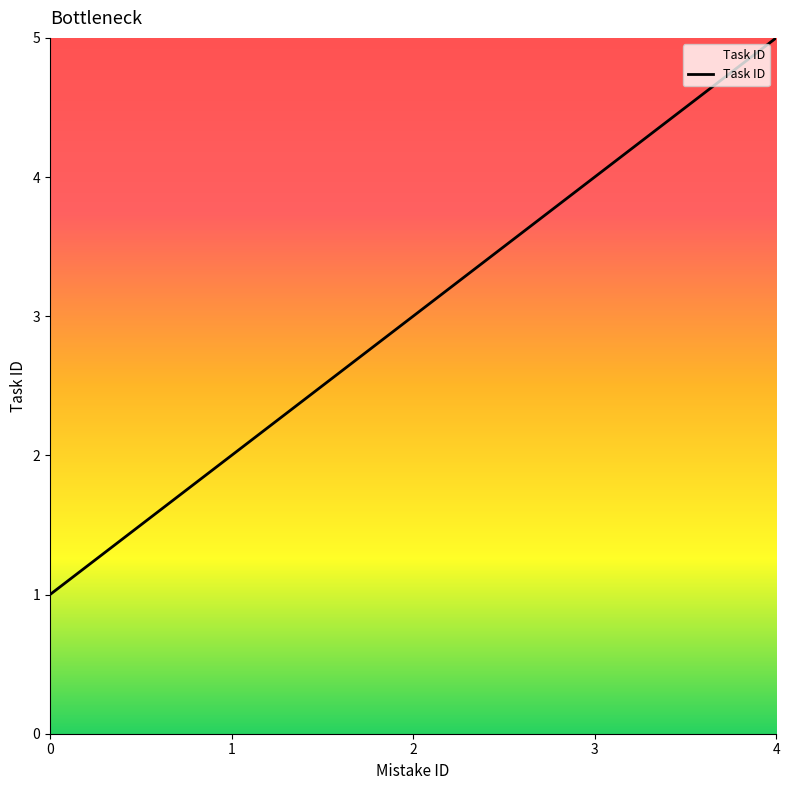

True or false: the data shows 1 at 0.

True